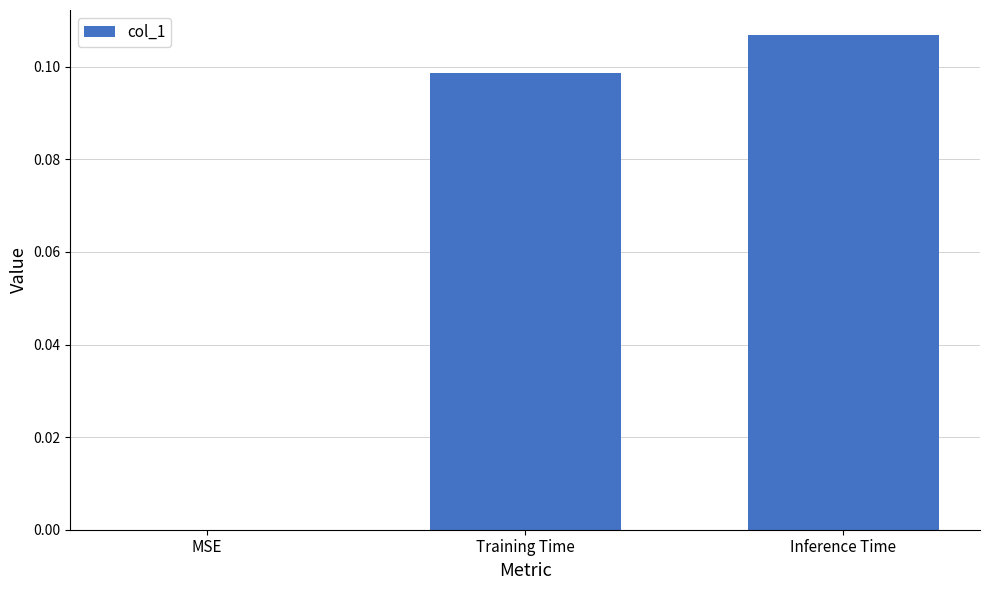

How many values are above zero?

2